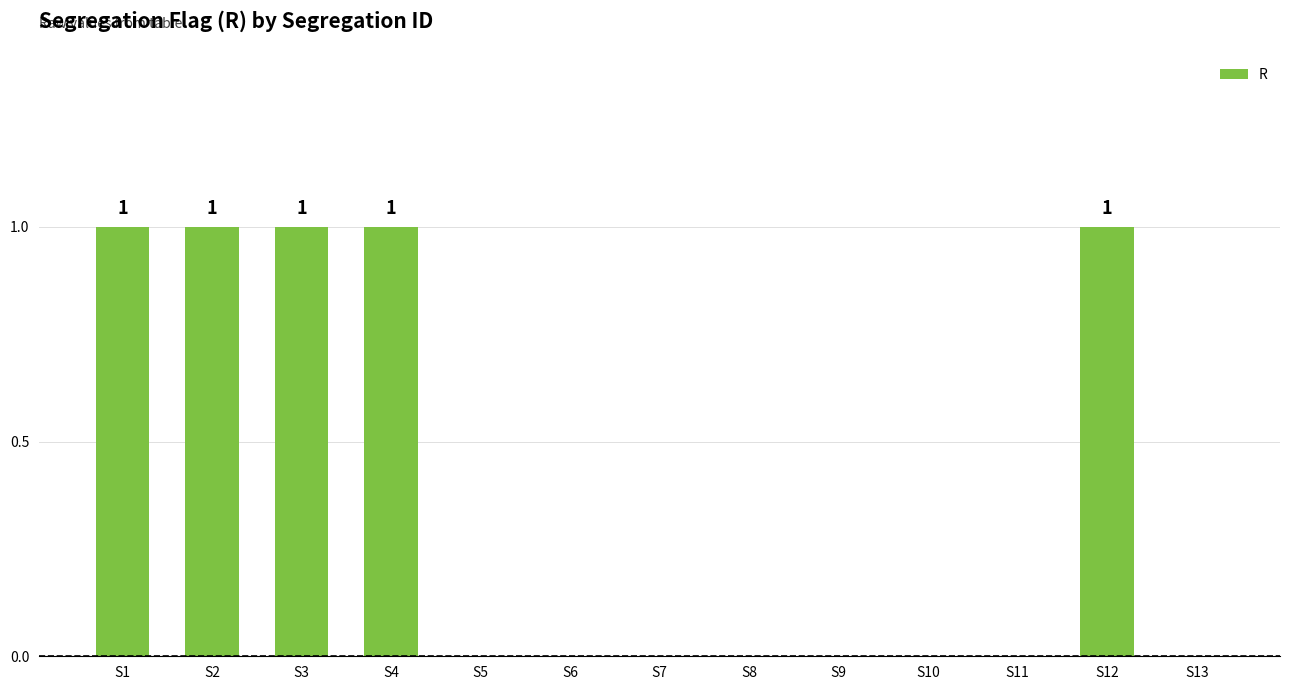

True or false: the data shows 0 at S11.

True